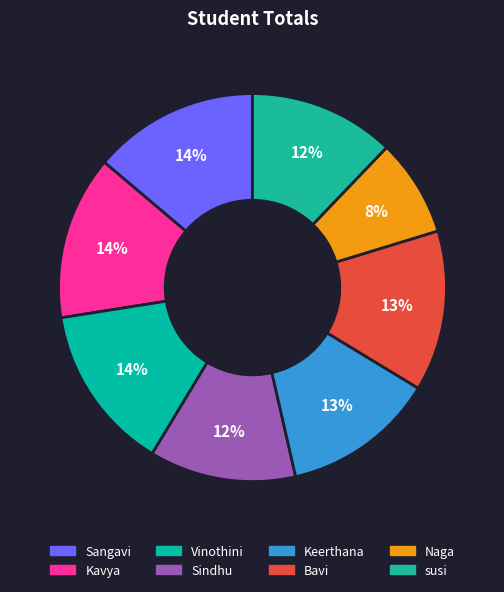

To the nearest percent, what percentage of the pie is Bavi?

13%